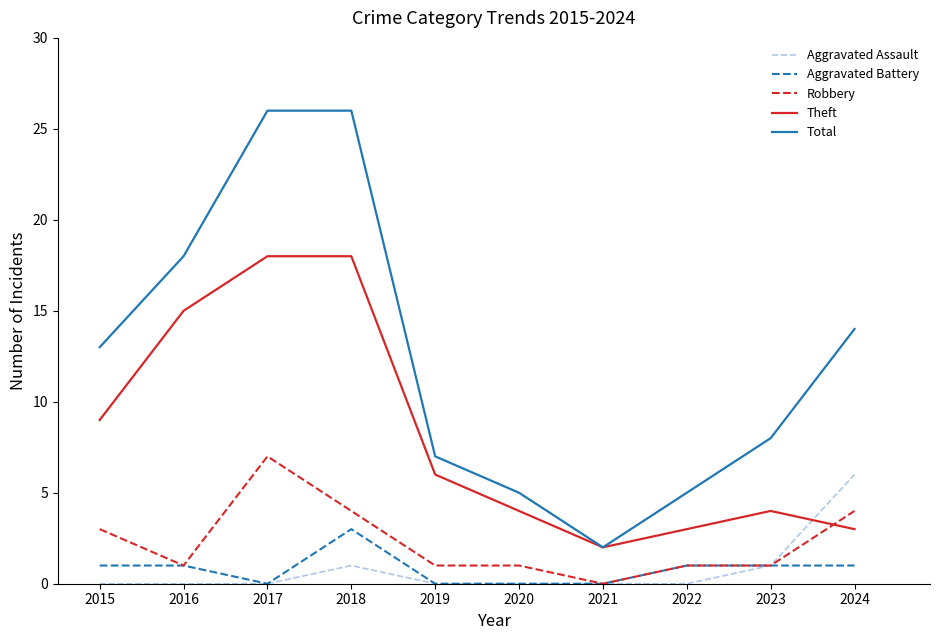

Which series has the largest total across all categories?

Total